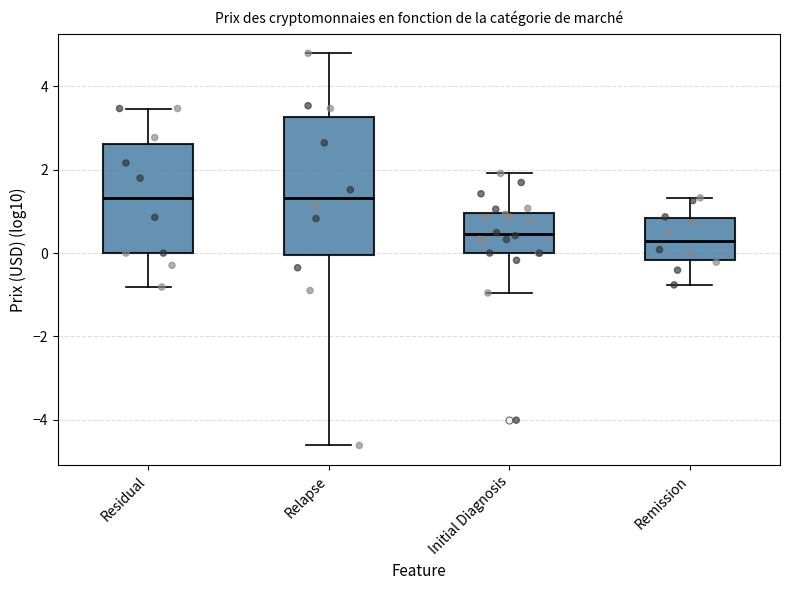

Comparing the boxes themselves (not the whiskers), which one is the tallest?

Relapse